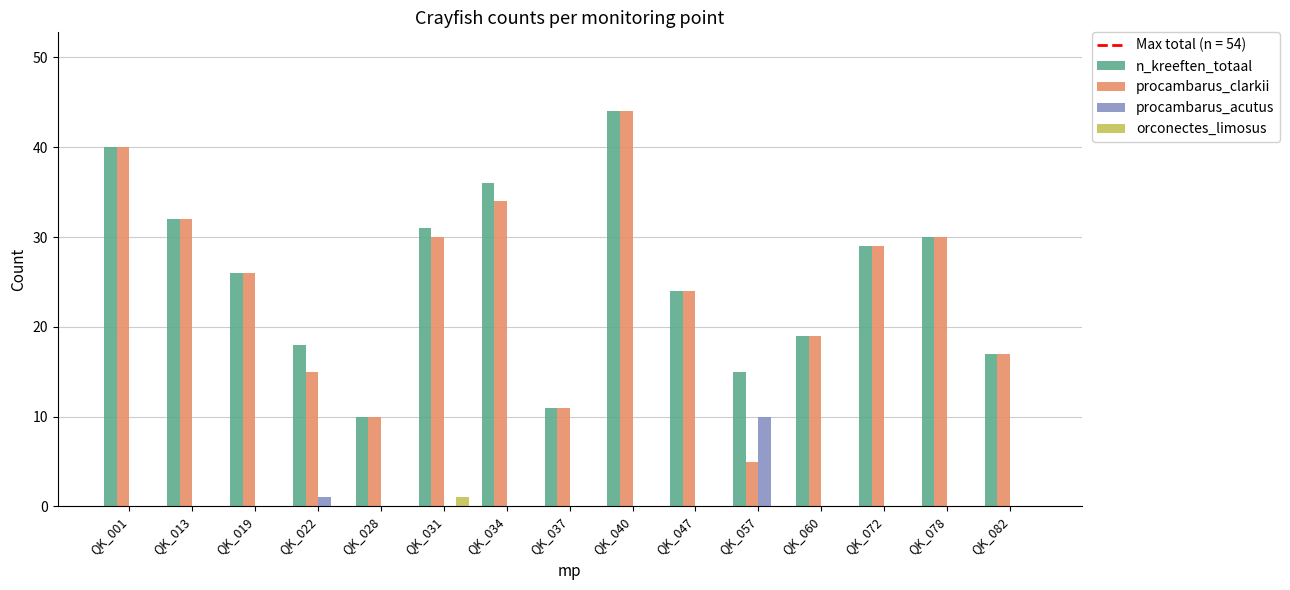

How many categories are shown in the chart?

15